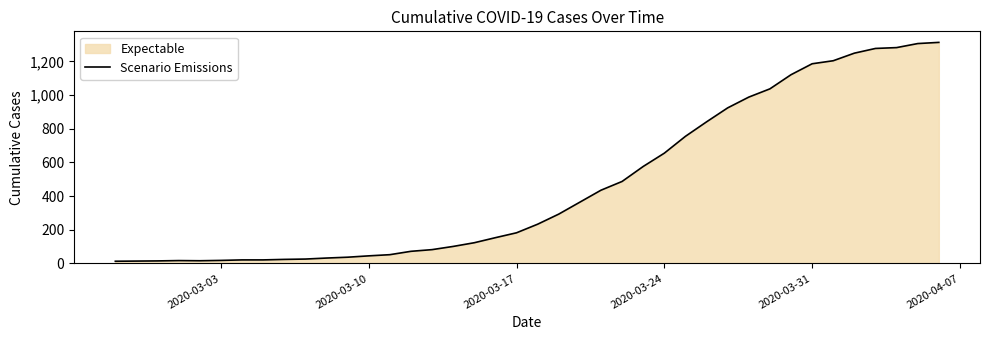

Reading left to right, list all the values displayed in this chart.

13	14	15	17	16	18	21	21	24	26	32	37	45	52	72	82	101	123	153	182	233	293	364	435	487	576	655	755	841	924	988	1037	1121	1186	1204	1249	1277	1282	1306	1313